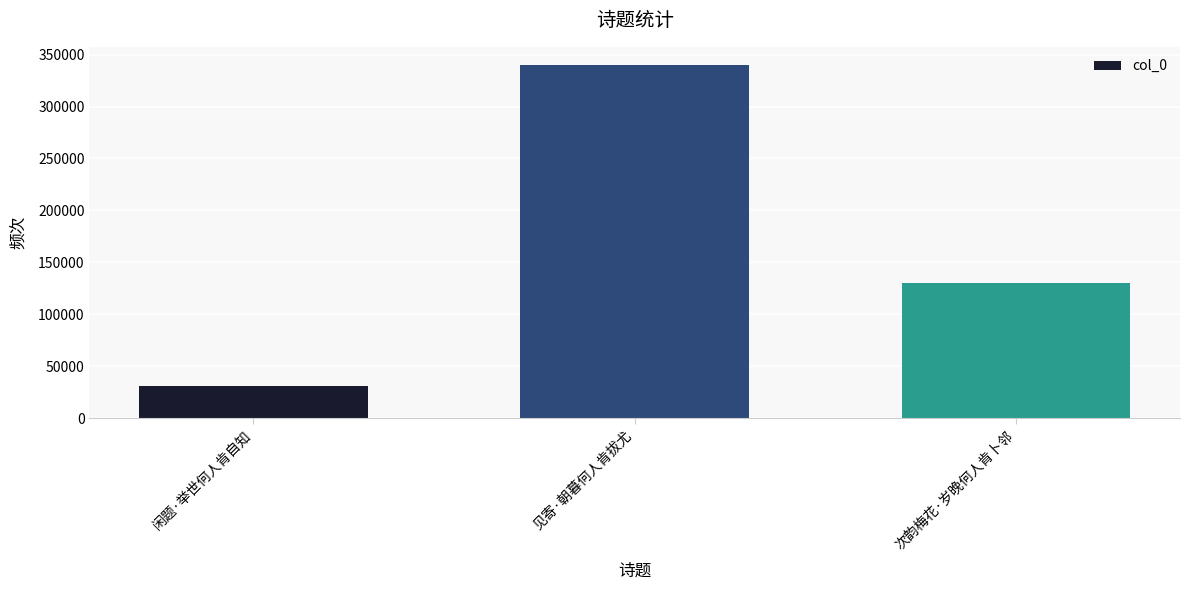

The value at 闲题·举世何人肯自知 is 30919. True or false?

True